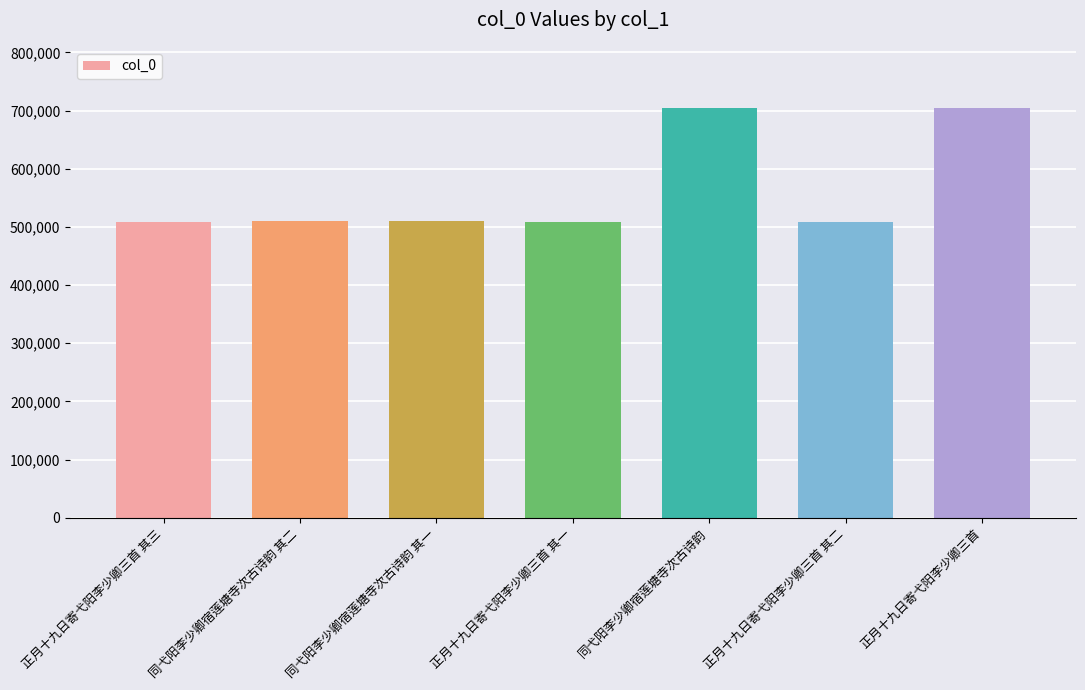

What is the approximate value at 同弋阳李少卿宿莲塘寺次古诗韵 其一?

509319